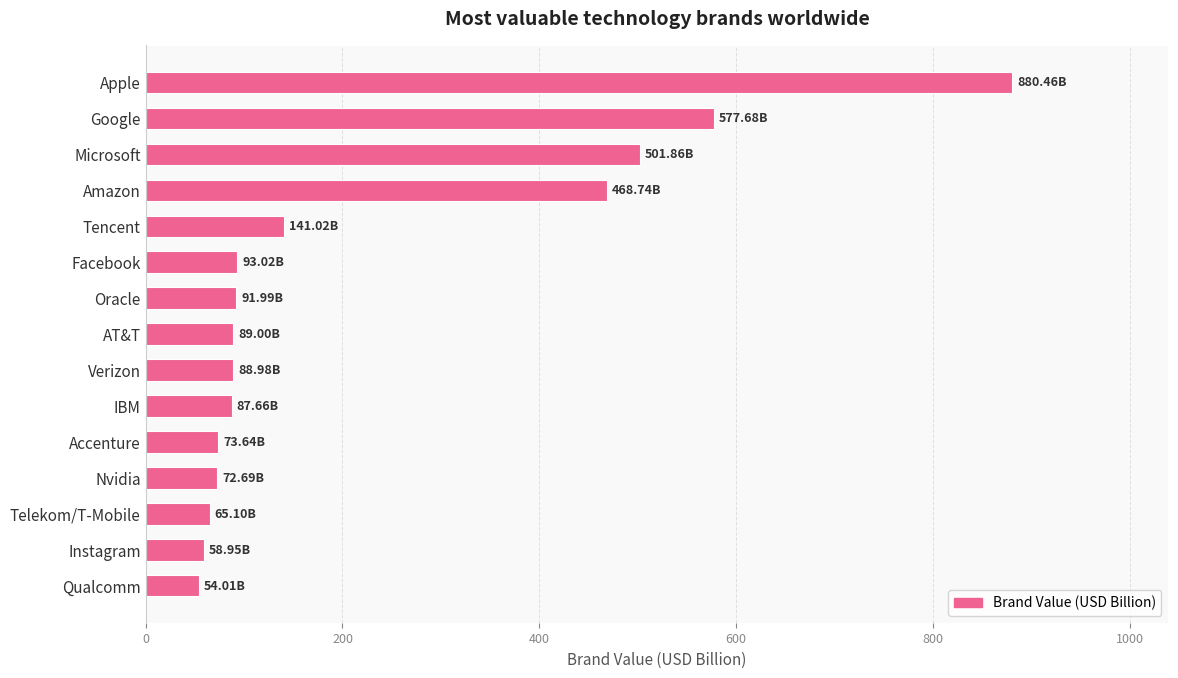

What is the difference between the second highest and second lowest values?

518.7